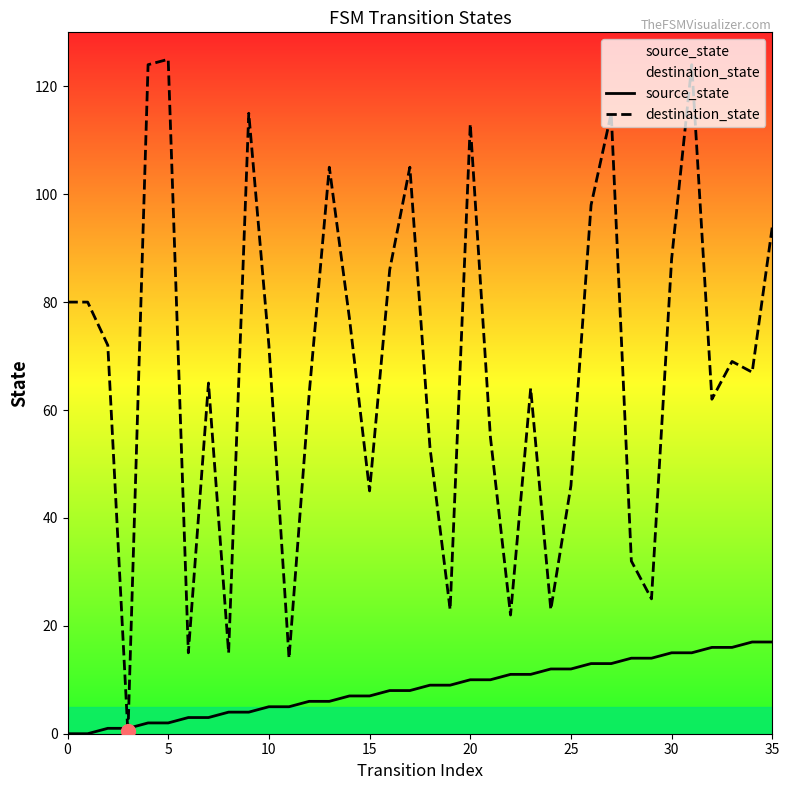

The value of destination_state at 35 is 94. True or false?

True